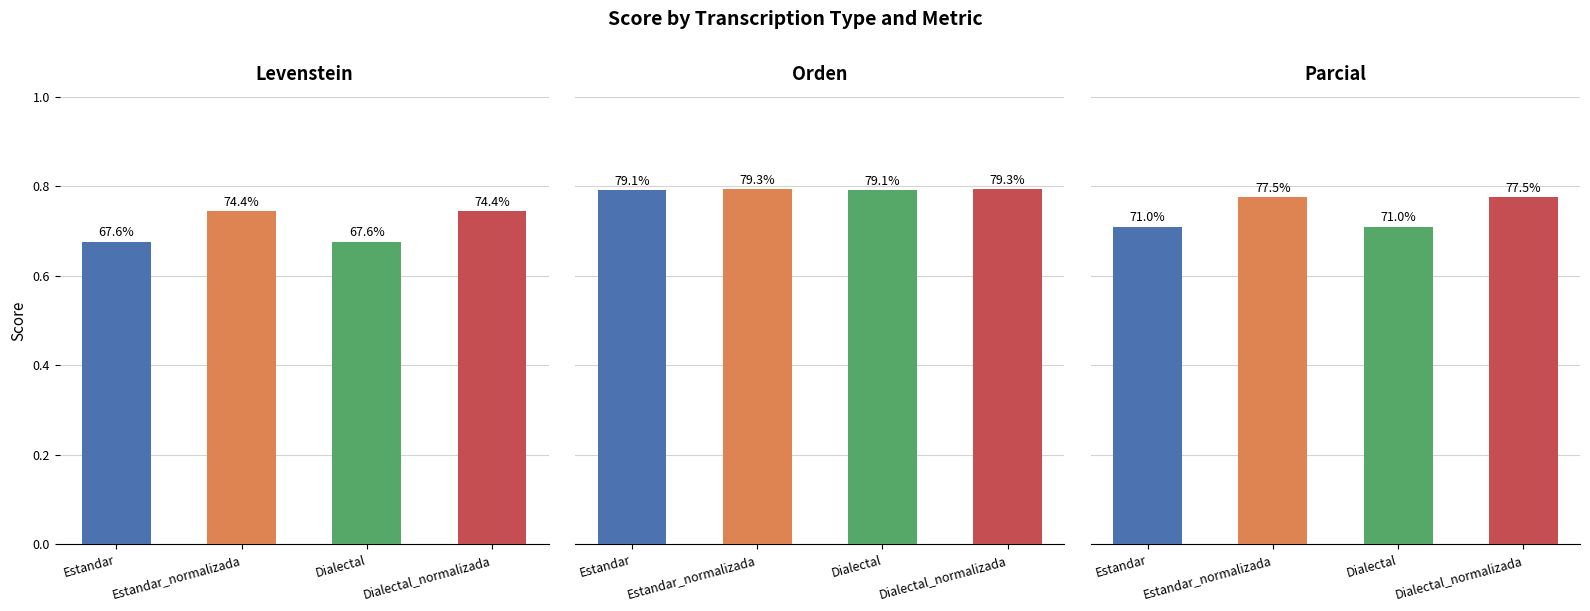

Which series has the largest total across all categories?

Orden